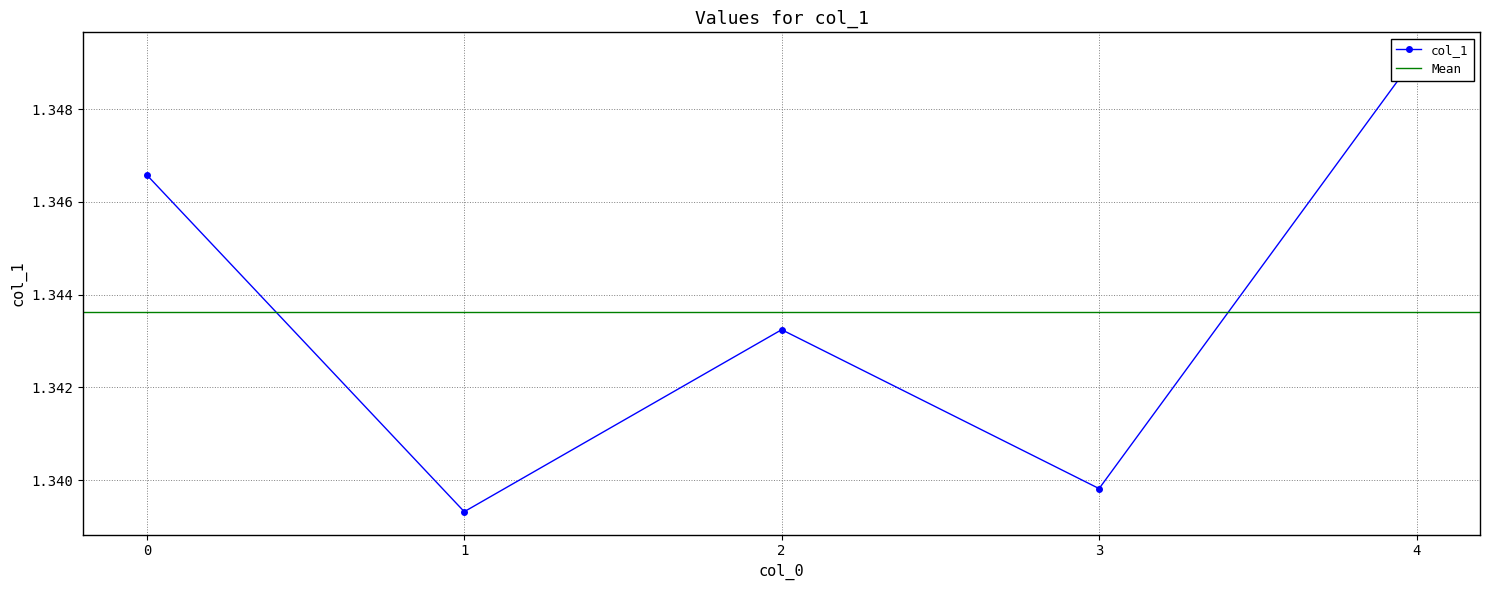

Rank the categories by value from lowest to highest.

1, 3, 2, 0, 4